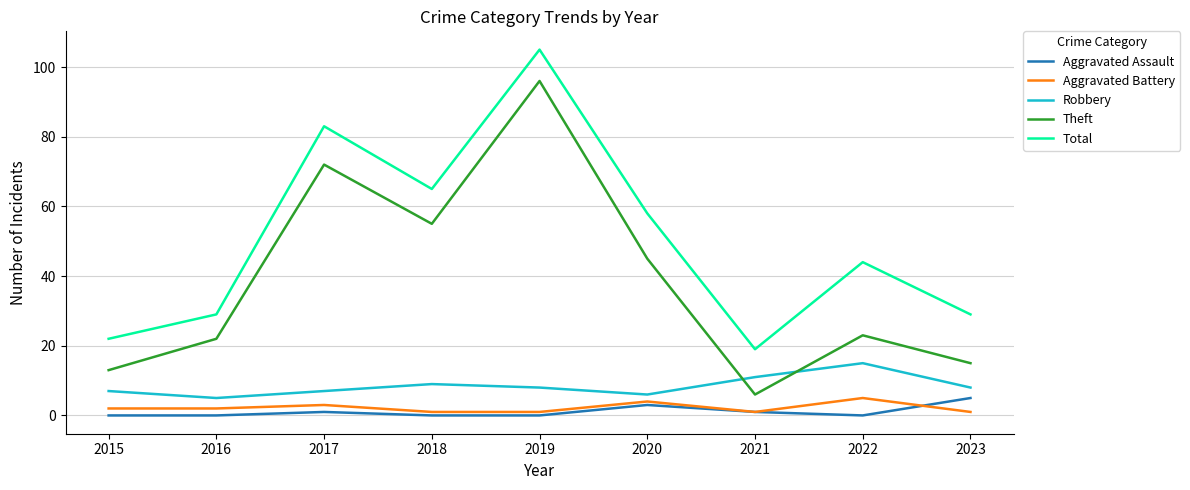

What is the difference between the Theft values at 2022 and 2021?

17